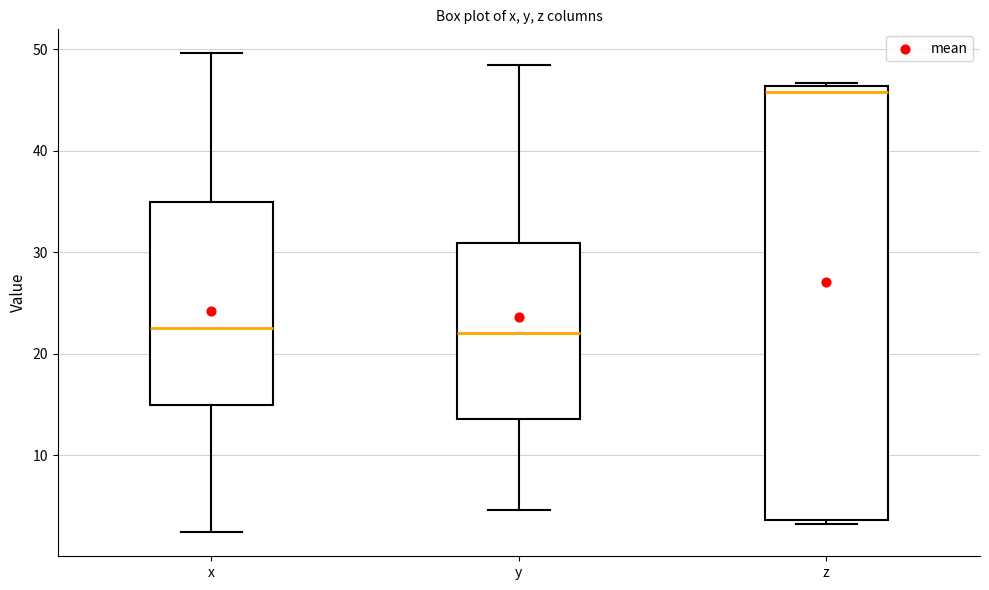

Which box is the tallest, from its lower edge to its upper edge?

z